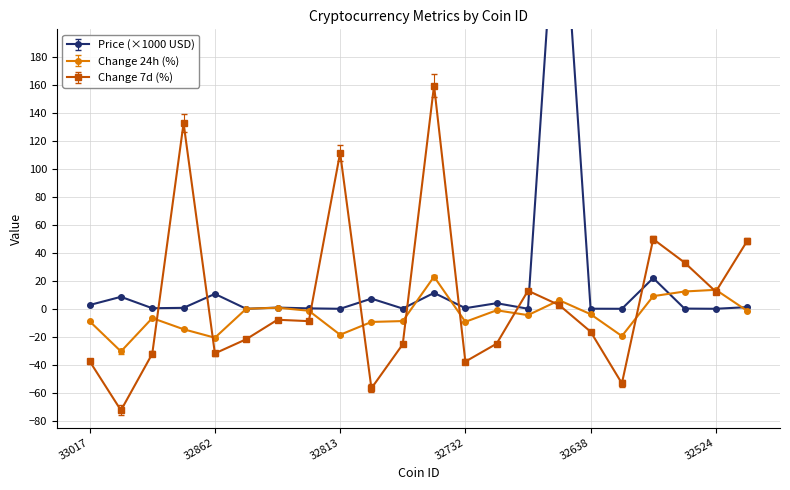

Rank the series by their average value, from highest to lowest.

Price, Change 7d, Change 24h